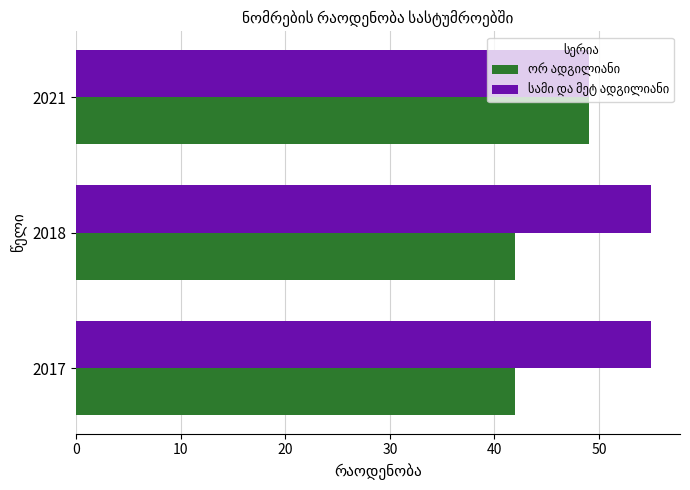

What is the total value across all series at 2018?

97